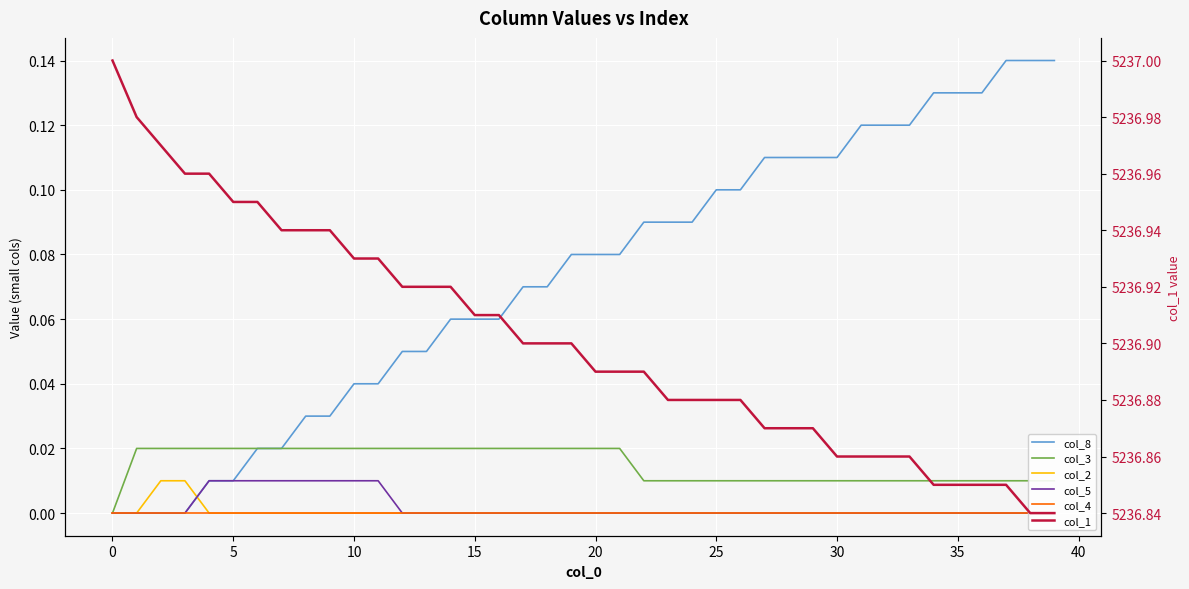

True or false: col_2 has a value of 0.0 at 28.

True